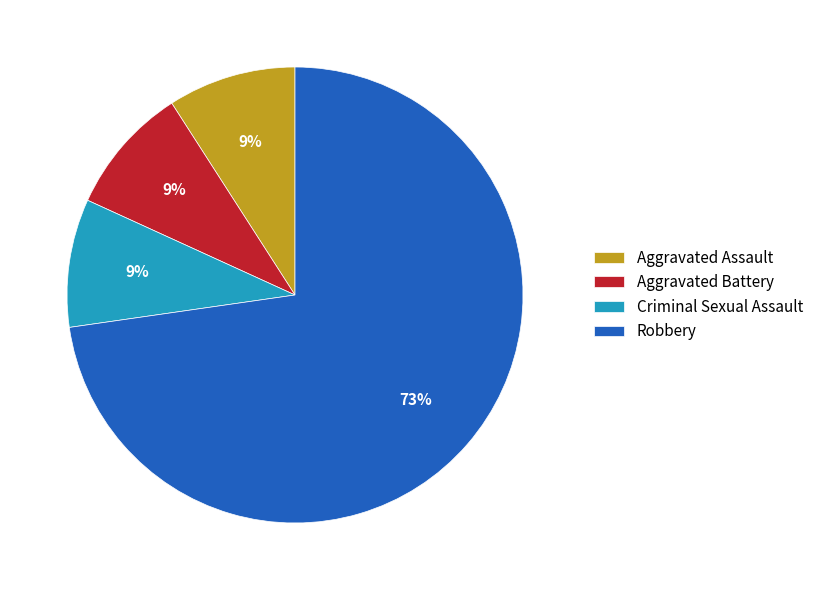

How many segments does this pie chart have?

4